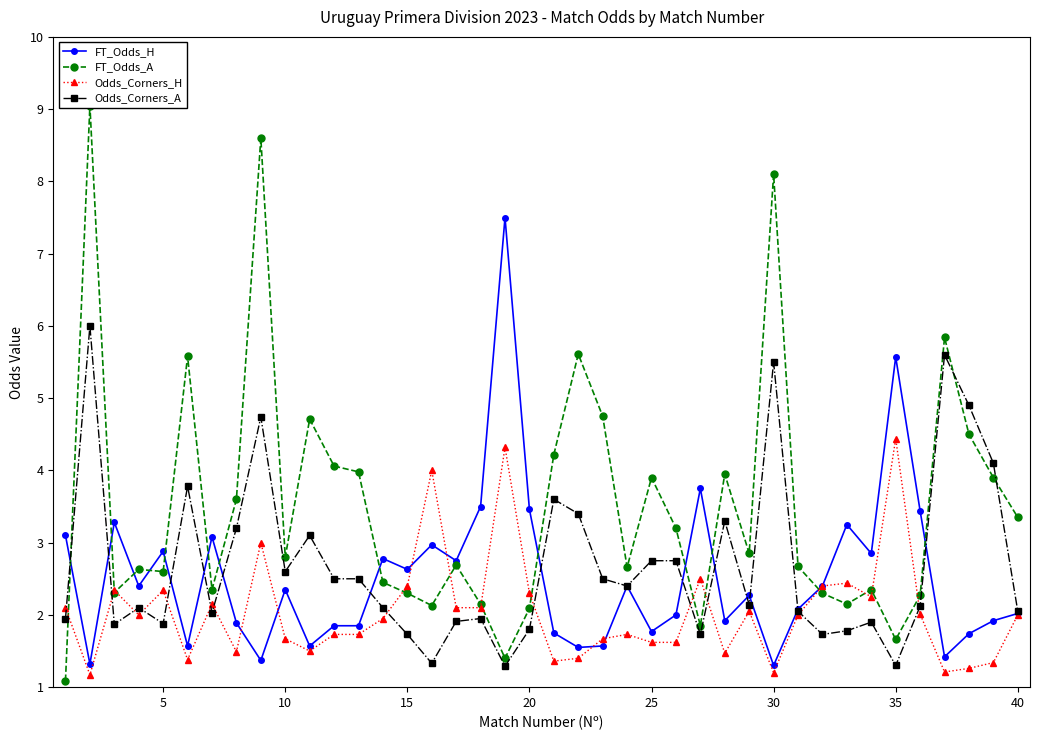

Which series ends up on top after the final intersection of FT_Odds_H and Odds_Corners_H?

FT_Odds_H